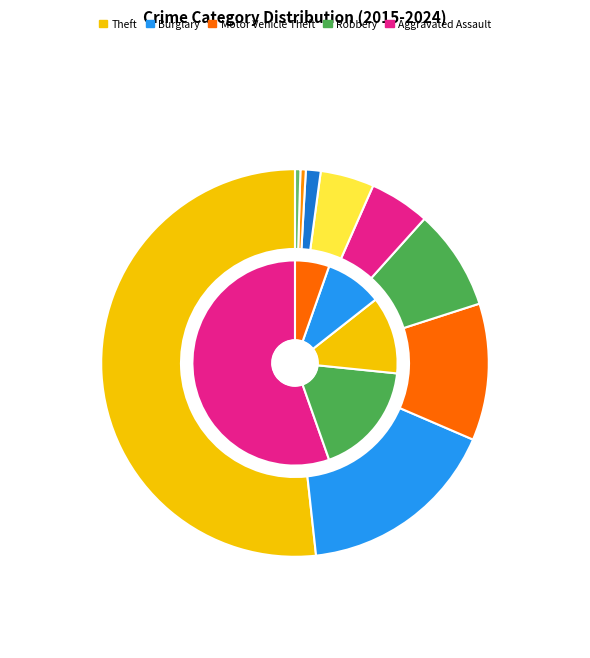

How many slices are in this pie chart?

9